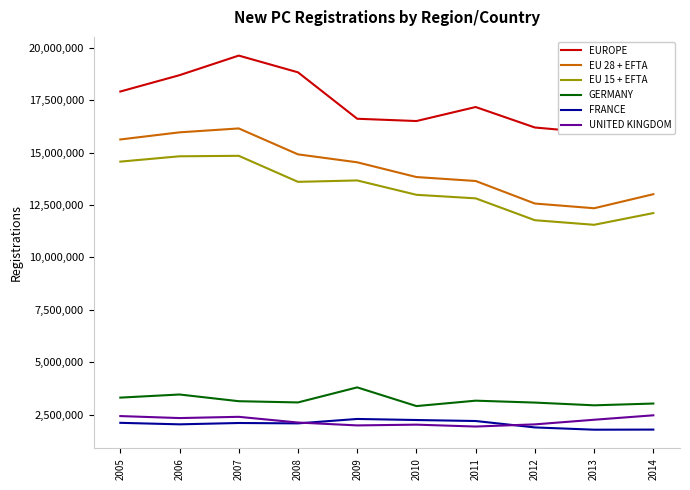

List the labels in order of GERMANY value, largest first.

2009, 2006, 2005, 2011, 2007, 2008, 2012, 2014, 2013, 2010